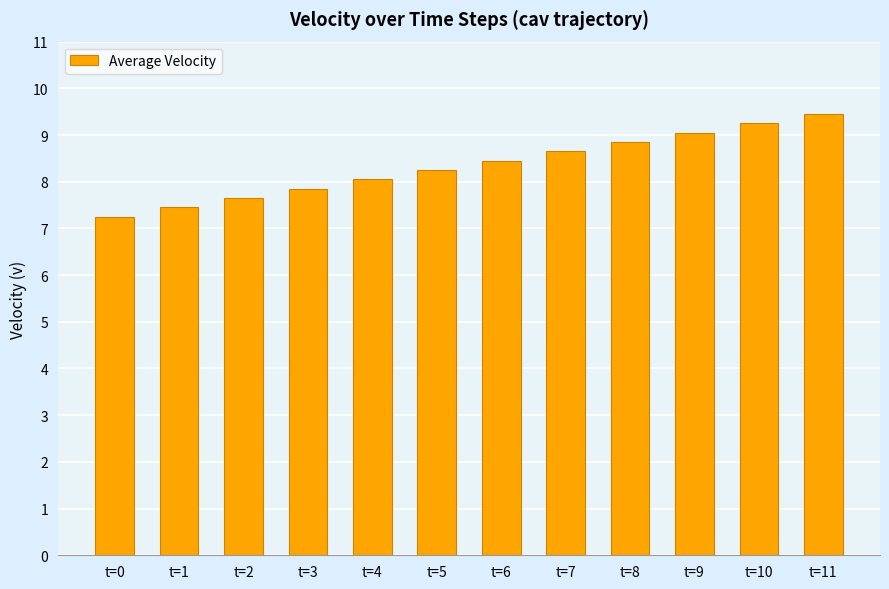

What is the sum of the values at t=9 and t=11?

18.5